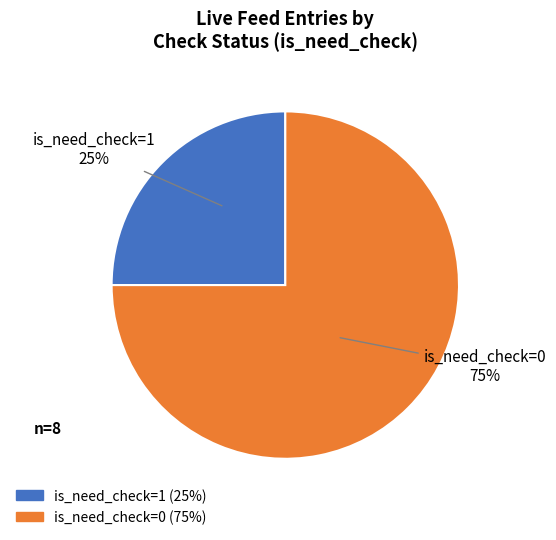

How many segments does this pie chart have?

2